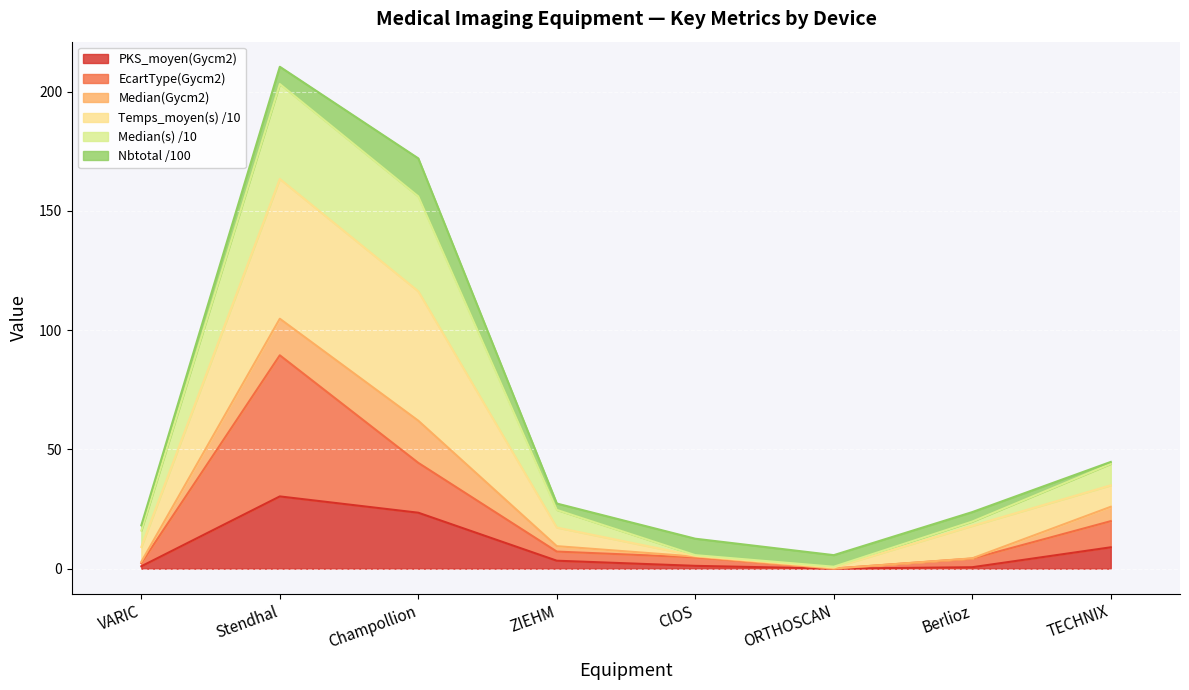

What is the label of the 3rd point from the right?

ORTHOSCAN